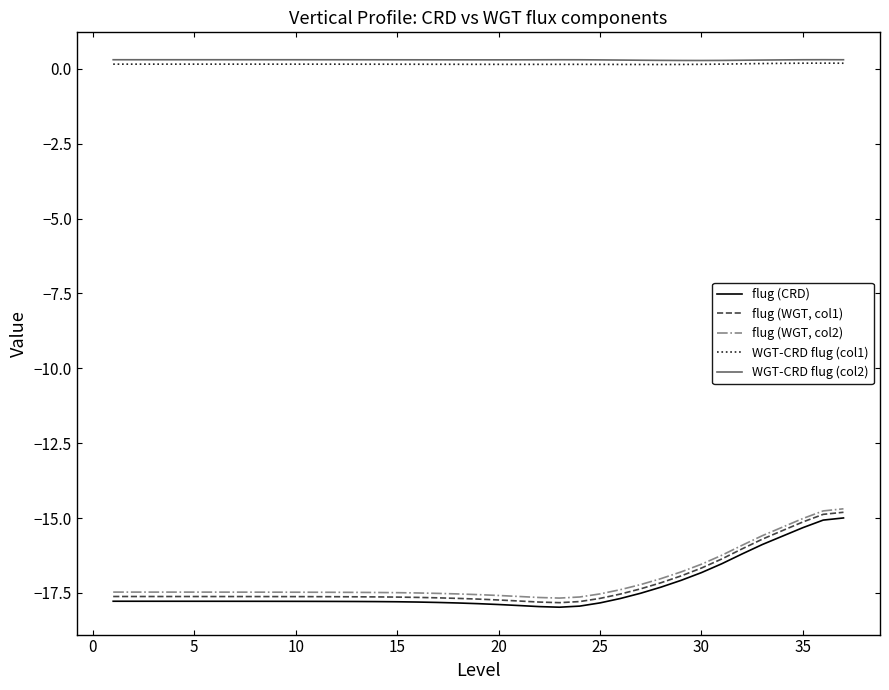

Rank the series by their maximum value, from highest to lowest.

WGT-CRD flug (col2), WGT-CRD flug (col1), flug (WGT, col2), flug (WGT, col1), flug (CRD)